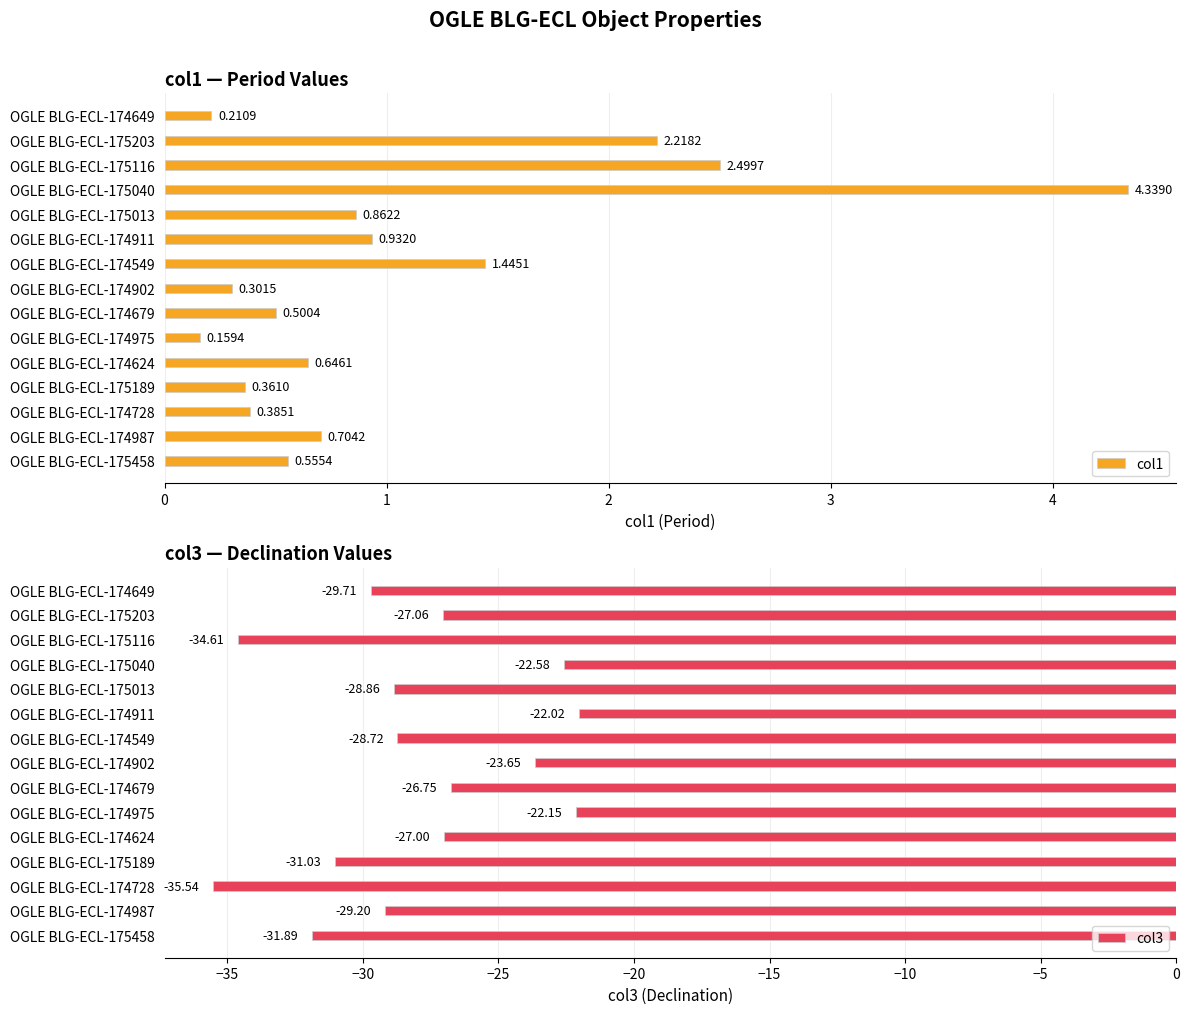

Count the number of categories in the chart.

15